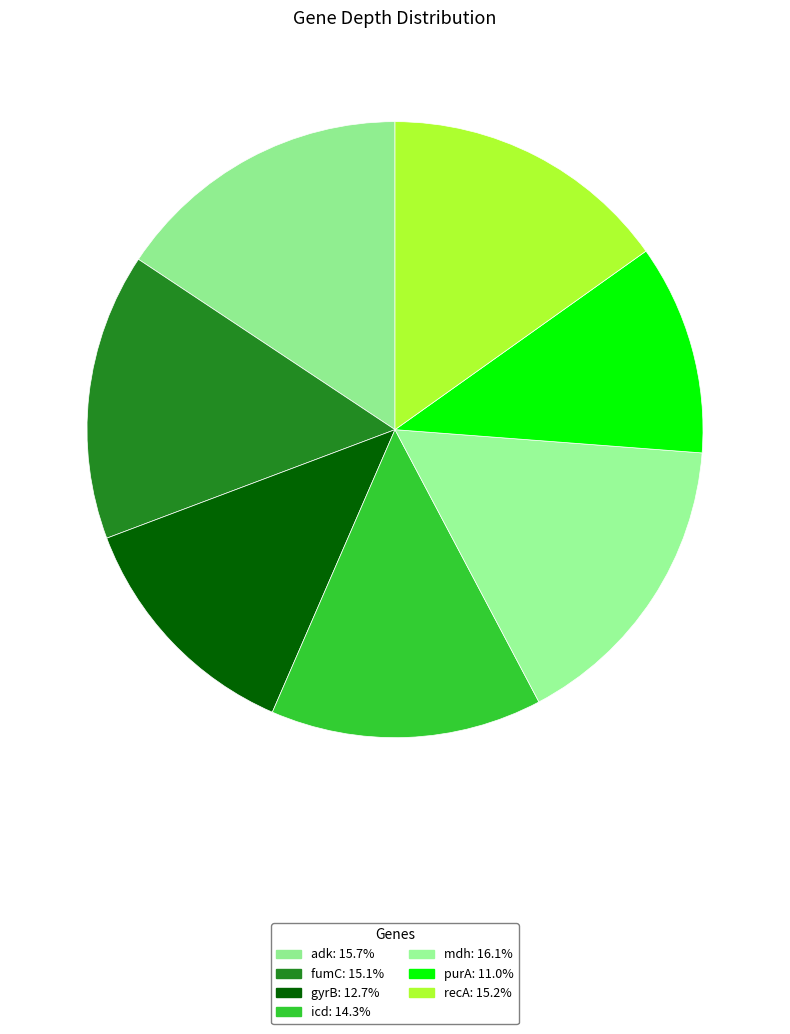

To the nearest percent, what percentage of the pie is gyrB?

13%